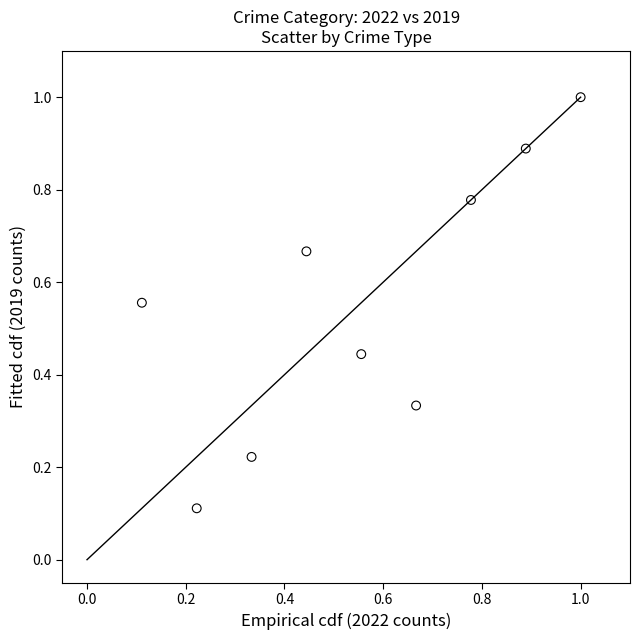

What is the range of X values (max minus min)?

0.9